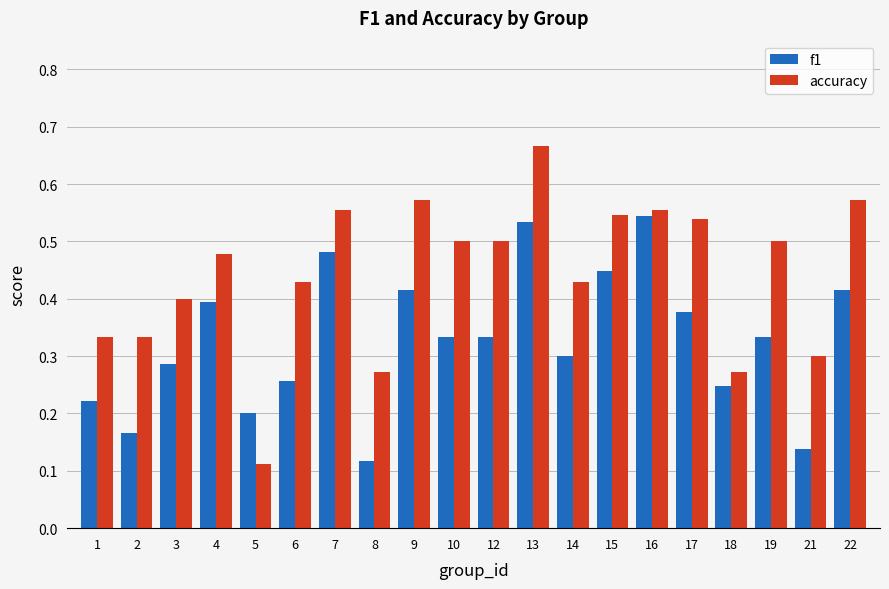

What are all the series names shown in the legend?

f1, accuracy